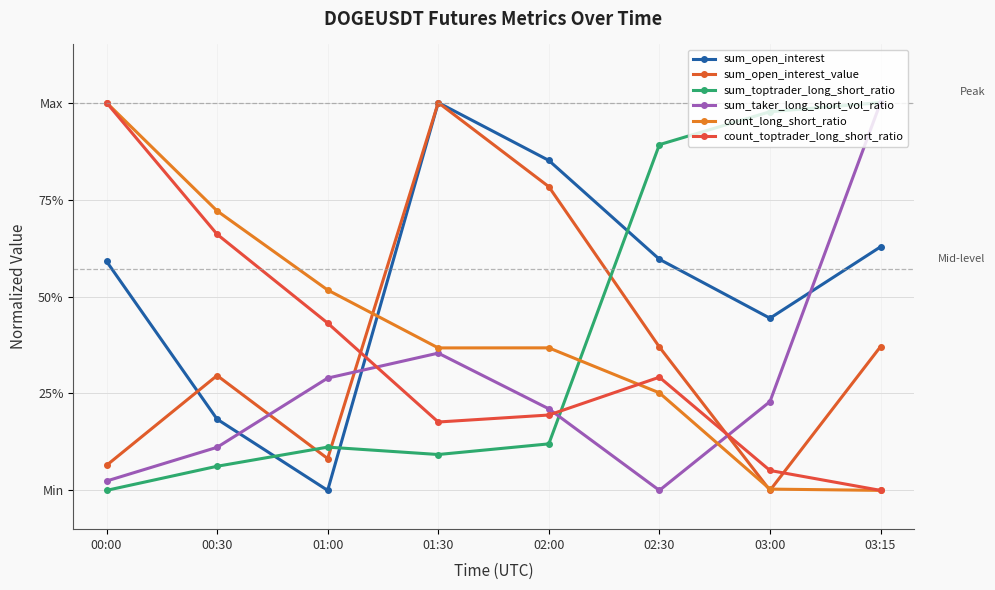

In sum_open_interest_value, how many points are lower than both neighbors (excluding endpoints)?

2